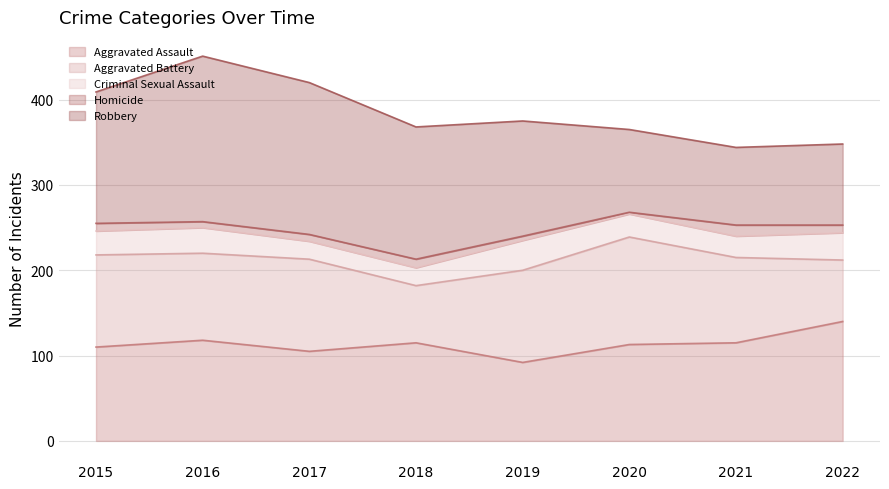

Where is Aggravated Battery nearest to the value 96?

2021